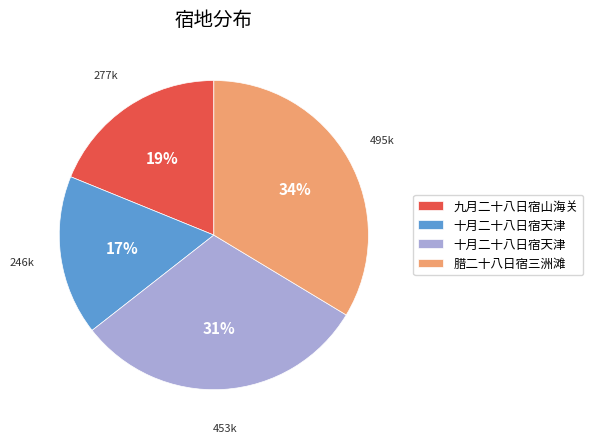

To the nearest percent, what is the average slice percentage?

25%